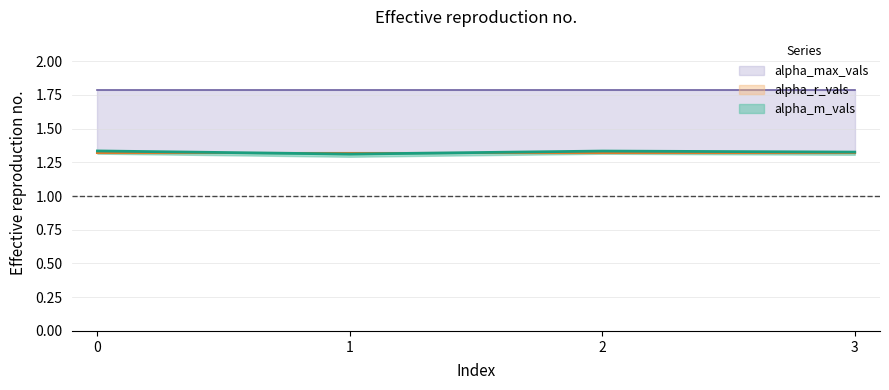

What is the value of the alpha_m_vals point at the 2nd from the left?

1.3